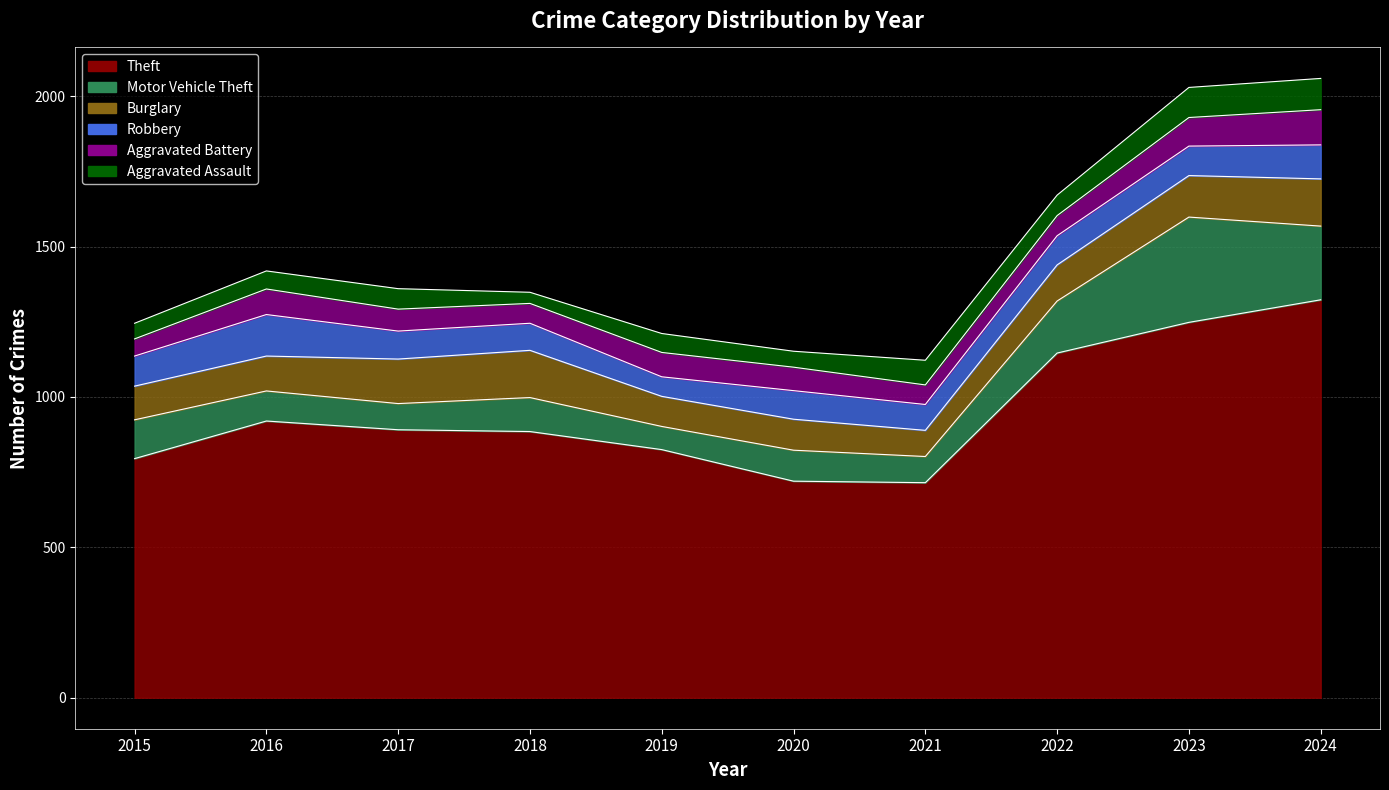

At which label is Theft closest to 1019?

2016